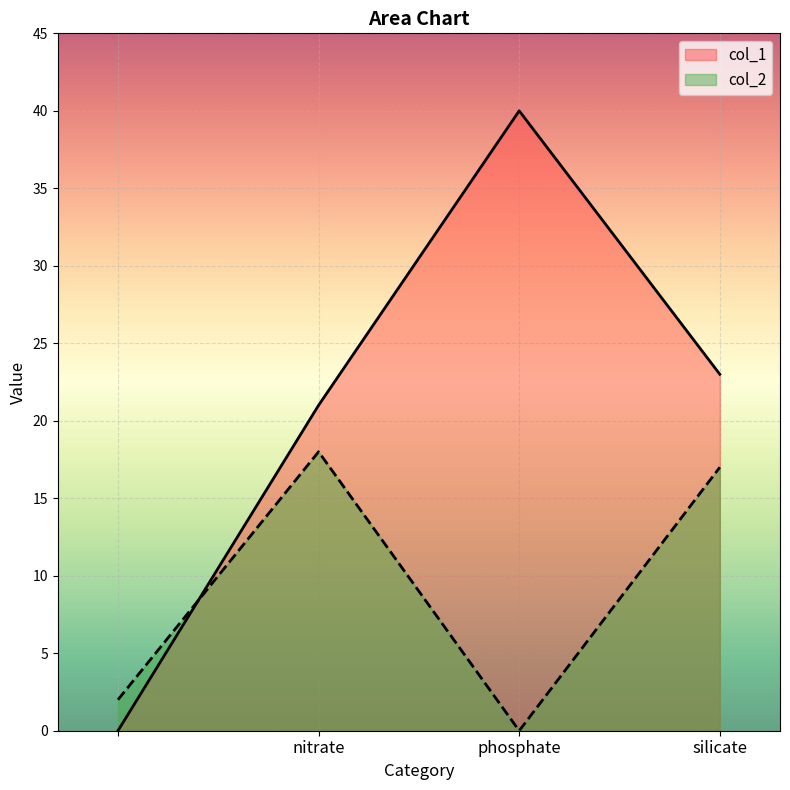

Between which two adjacent categories do col_1 and col_2 first intersect?

 and nitrate